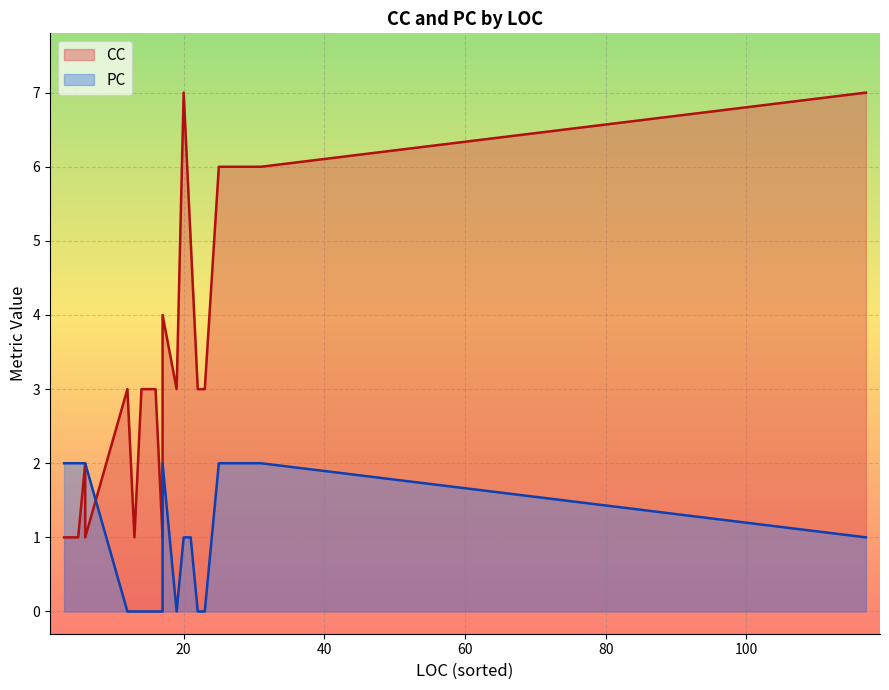

How many series are shown in this chart?

2